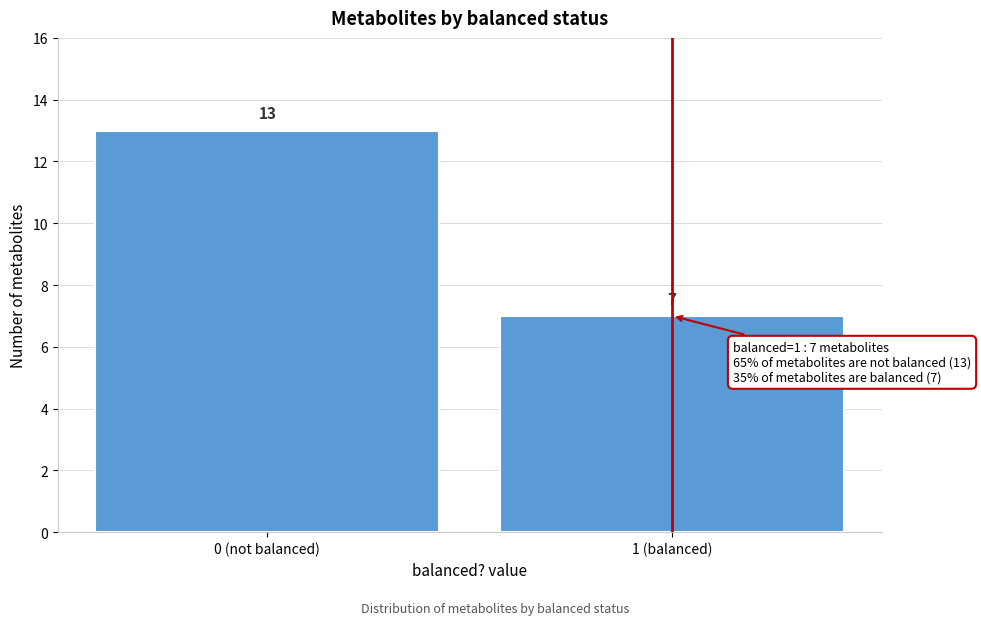

Reading left to right, what are all the values shown in this chart?

0 (not balanced)=13	1 (balanced)=7